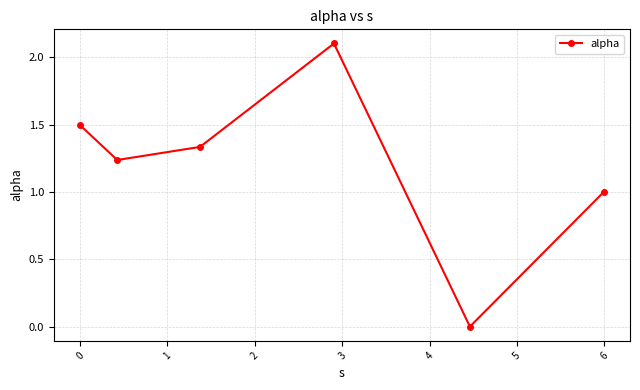

How many points are higher than both their immediate neighbors (excluding endpoints)?

1